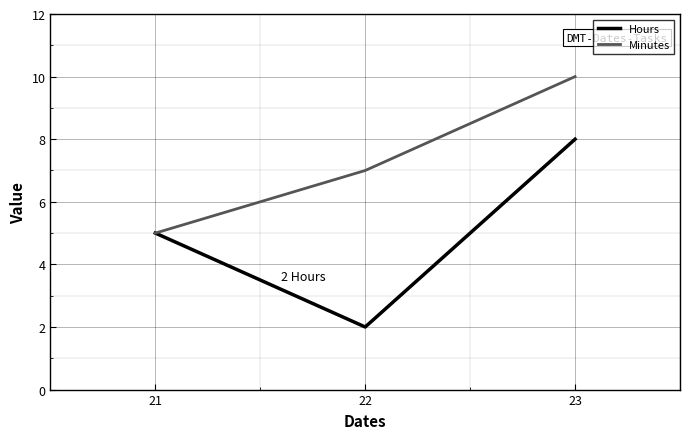

Which category has the highest value in the Minutes series?

23